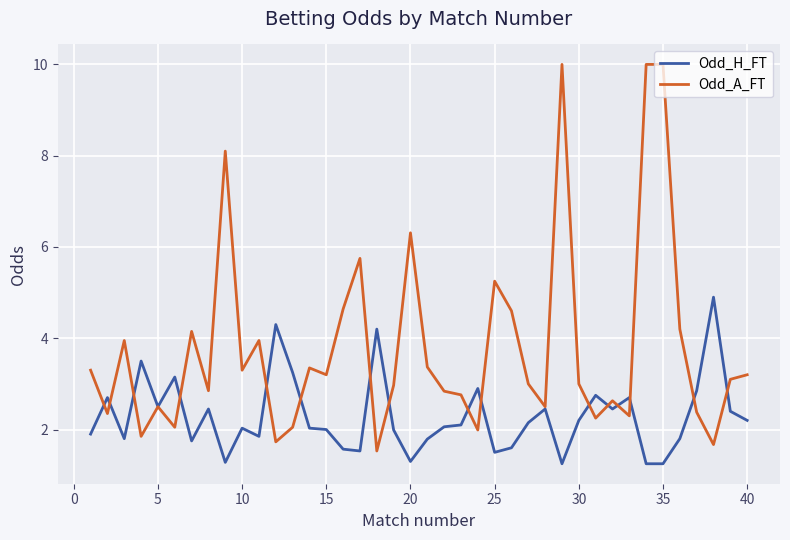

Which series has the widest spread of values?

Odd_A_FT